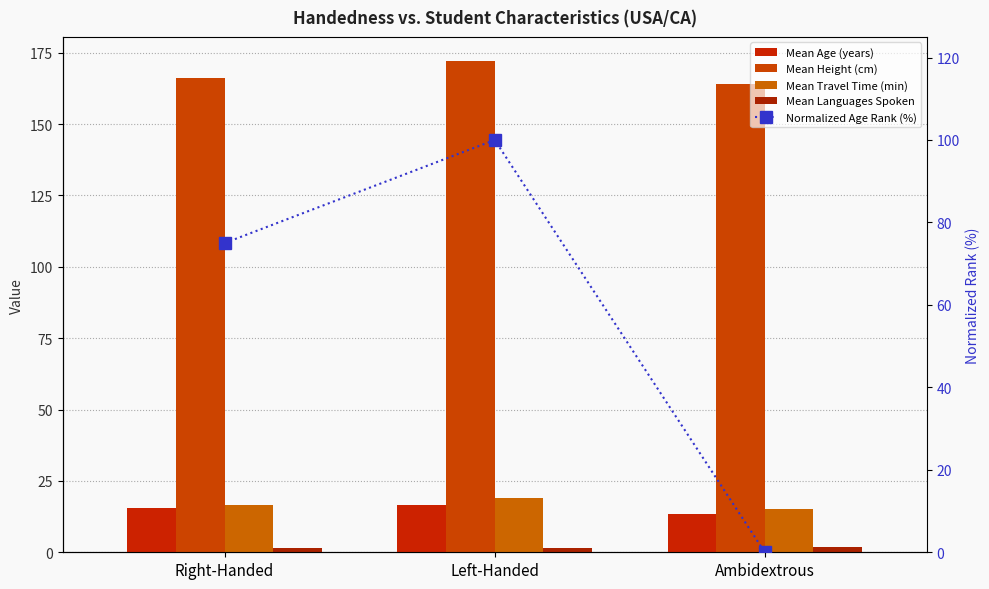

The Normalized Age Rank (%) series shows 0.0 at Ambidextrous. True or false?

True